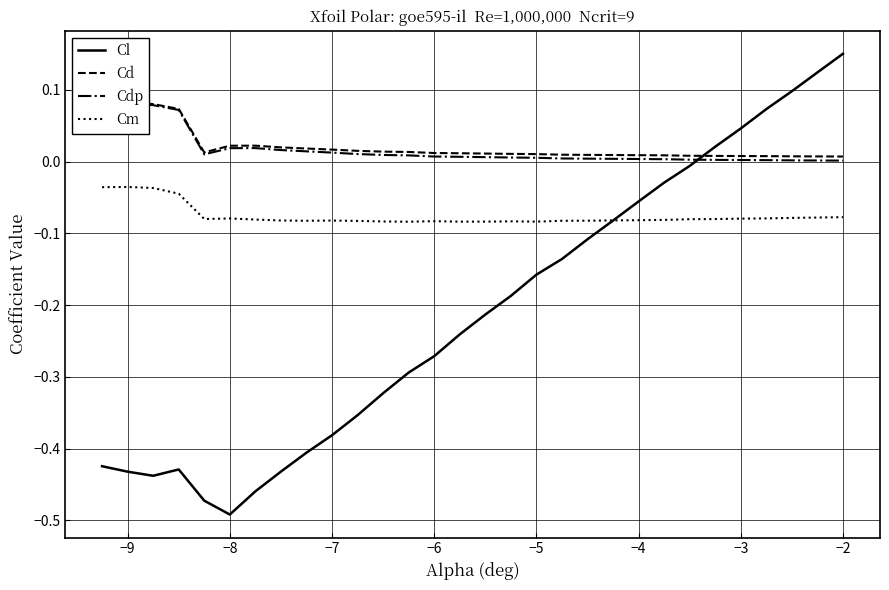

Where is the first local maximum for Cm?

−9